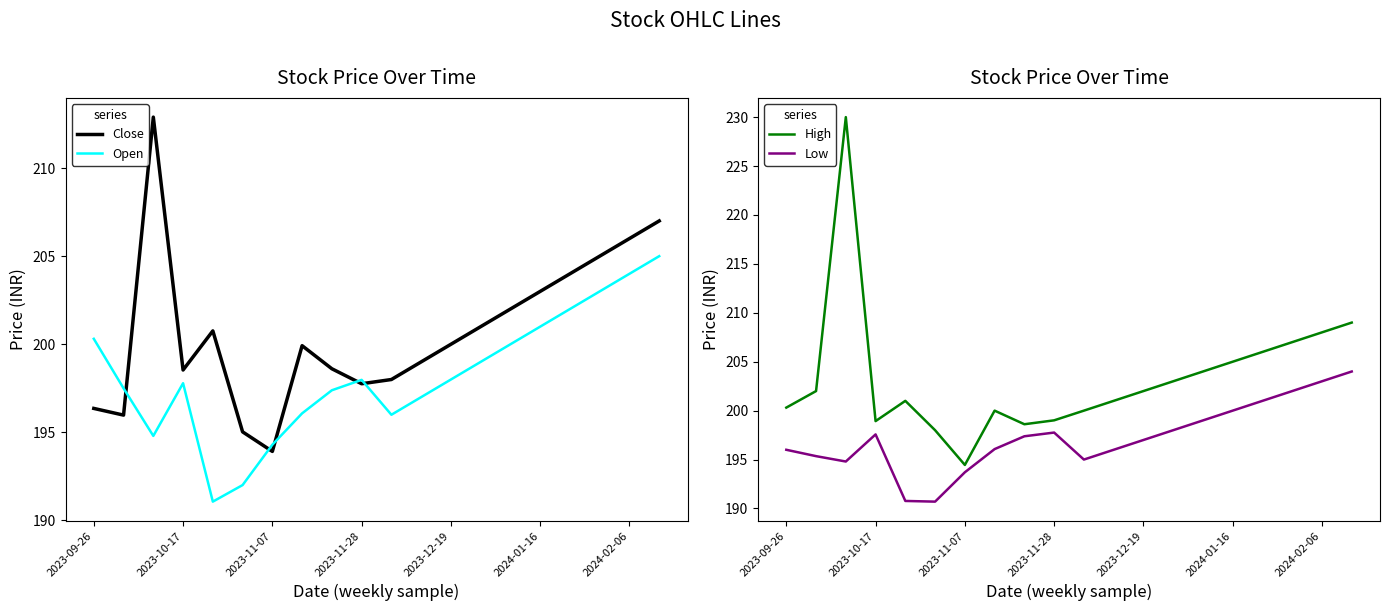

The value of Close at 2023-09-26 is 196.4. True or false?

True